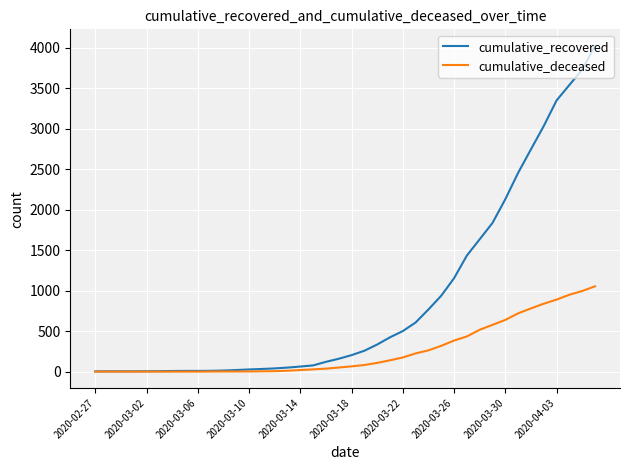

Which series has the widest spread of values?

cumulative_recovered